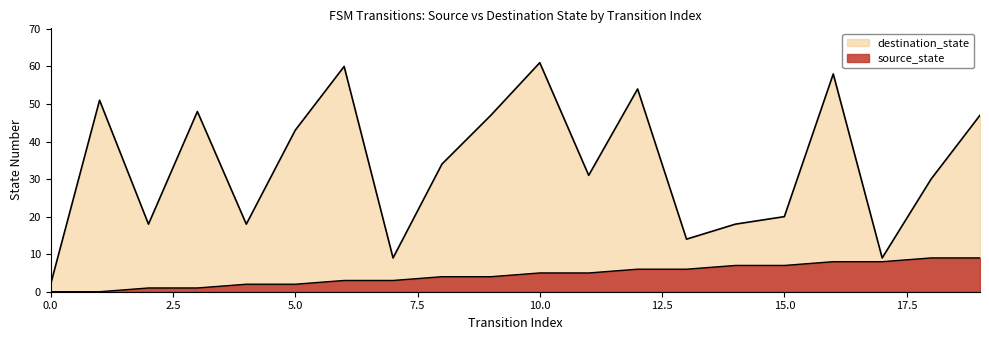

True or false: destination_state has a value of 26 at 6.

False